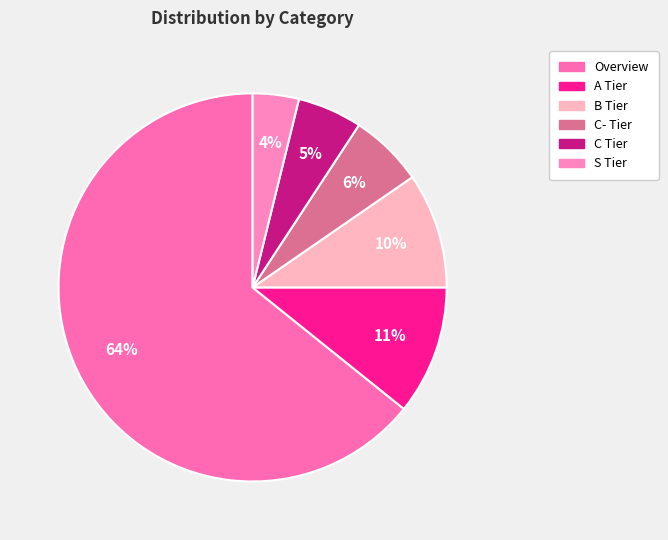

To the nearest percent, what is the difference between the Overview and C Tier slice percentages?

59%